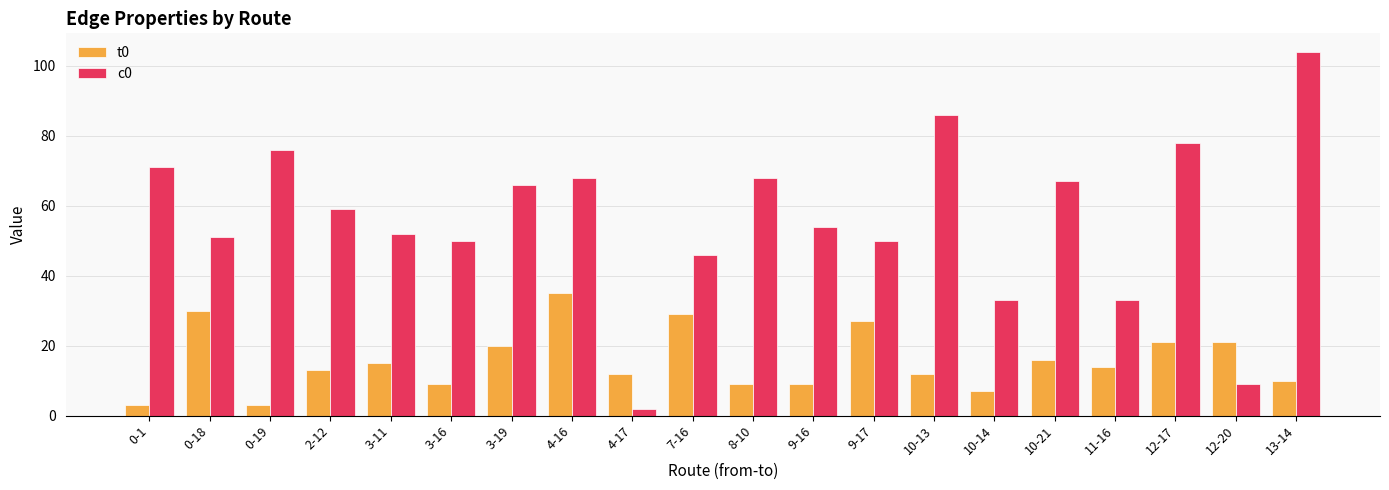

True or false: t0 has a value of 9 at 3-16.

True